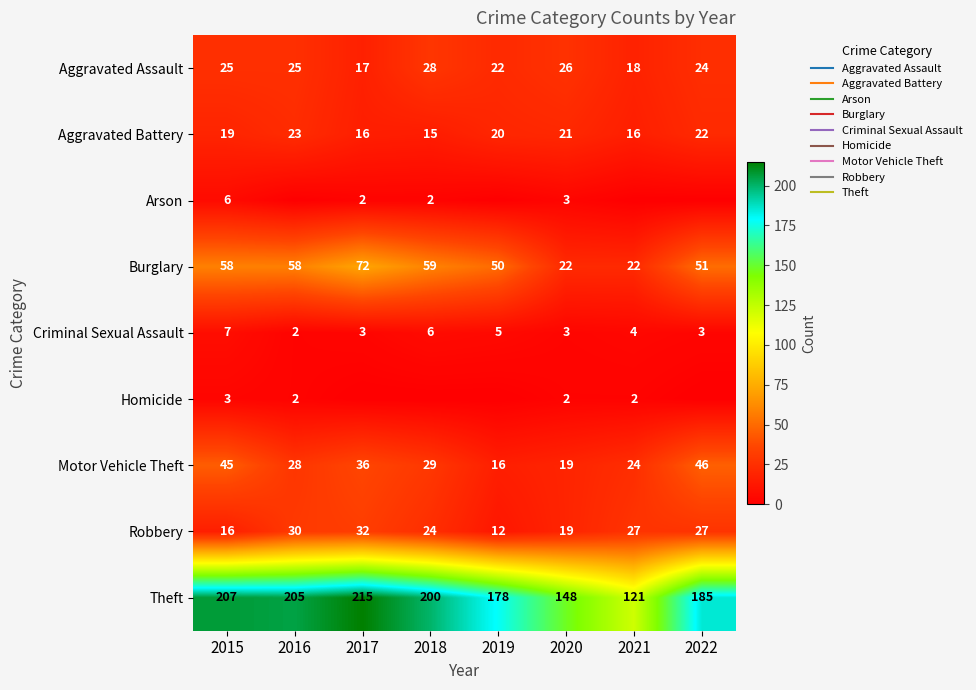

Rank the series at 2018 from highest to lowest value.

Theft, Burglary, Motor Vehicle Theft, Aggravated Assault, Robbery, Aggravated Battery, Criminal Sexual Assault, Arson, Homicide